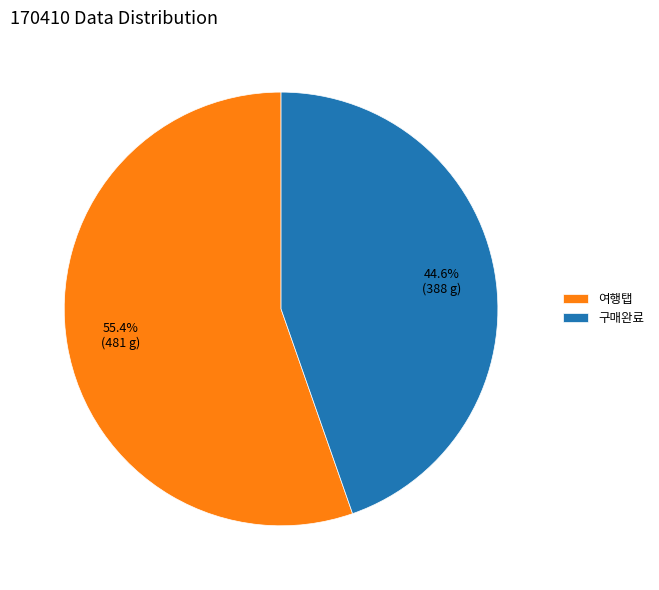

What percentage is the 여행탭 slice, to the nearest percent?

55%